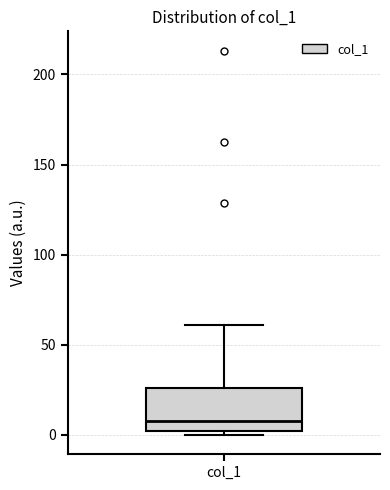

Read this box plot against the y-axis: the position of the median line, the range covered by the box, and the ends of both whiskers. The values are not printed on the chart, so give them approximately, as read against the axis.

median 10, box 0 to 25, whiskers 0 (just below the box's lower edge) to 60